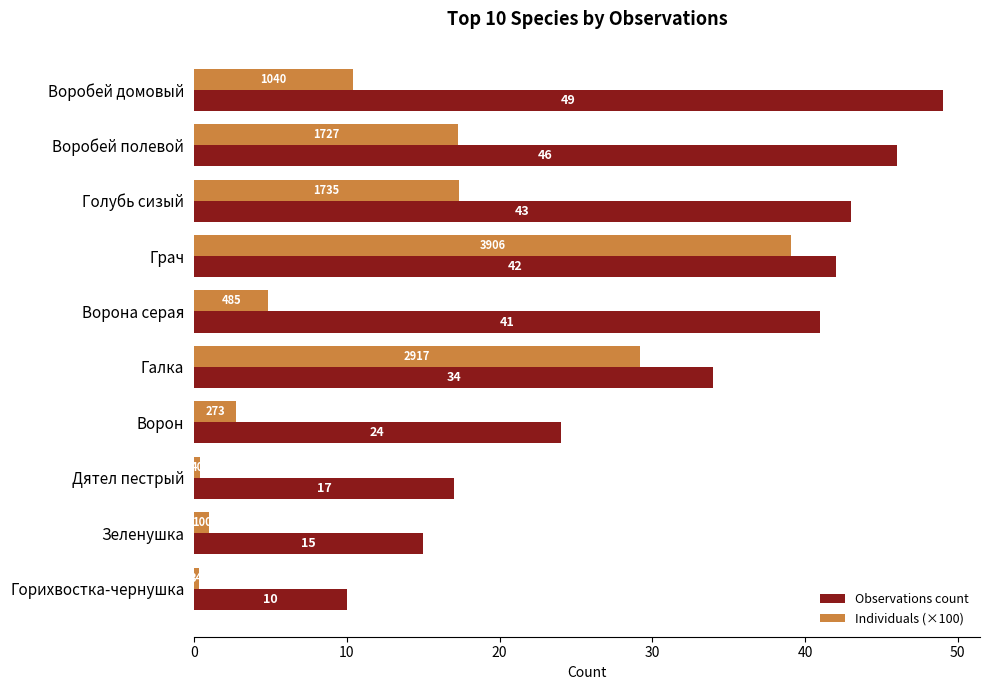

At which label does Individuals (×100) reach its peak?

Грач